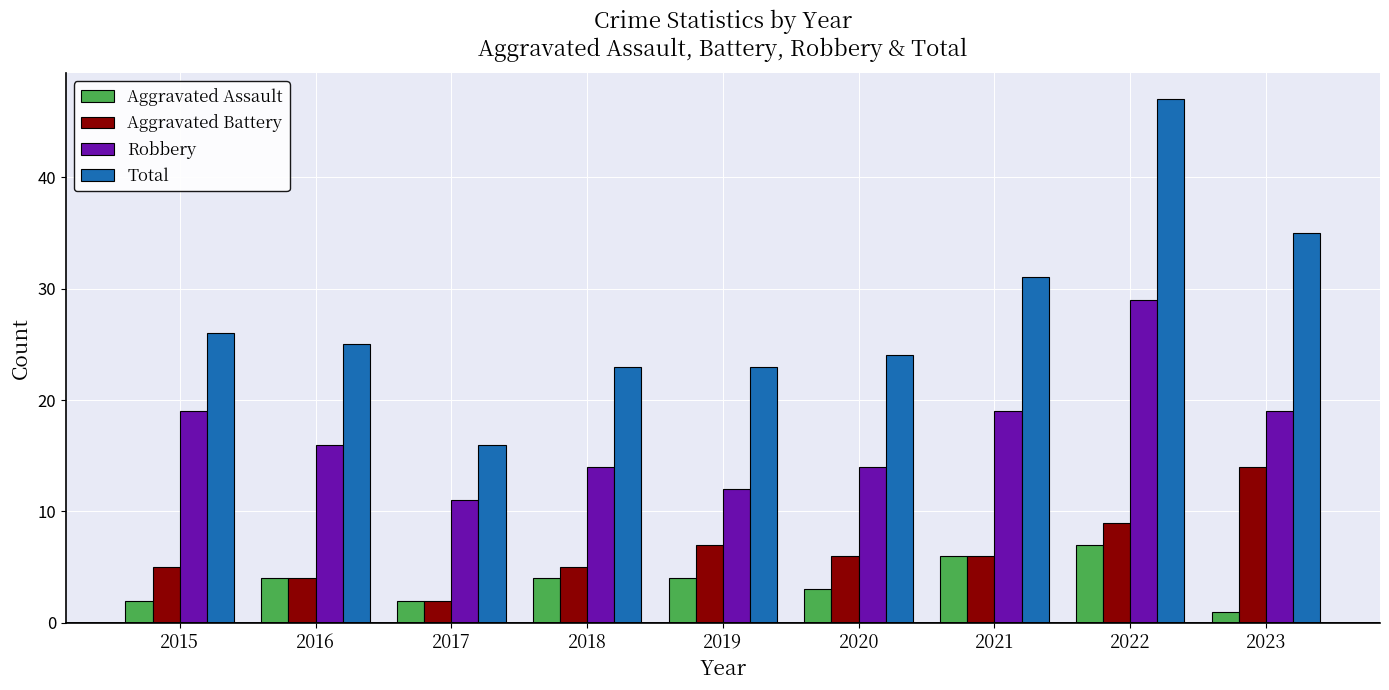

What is the highest value of the Aggravated Assault series?

7